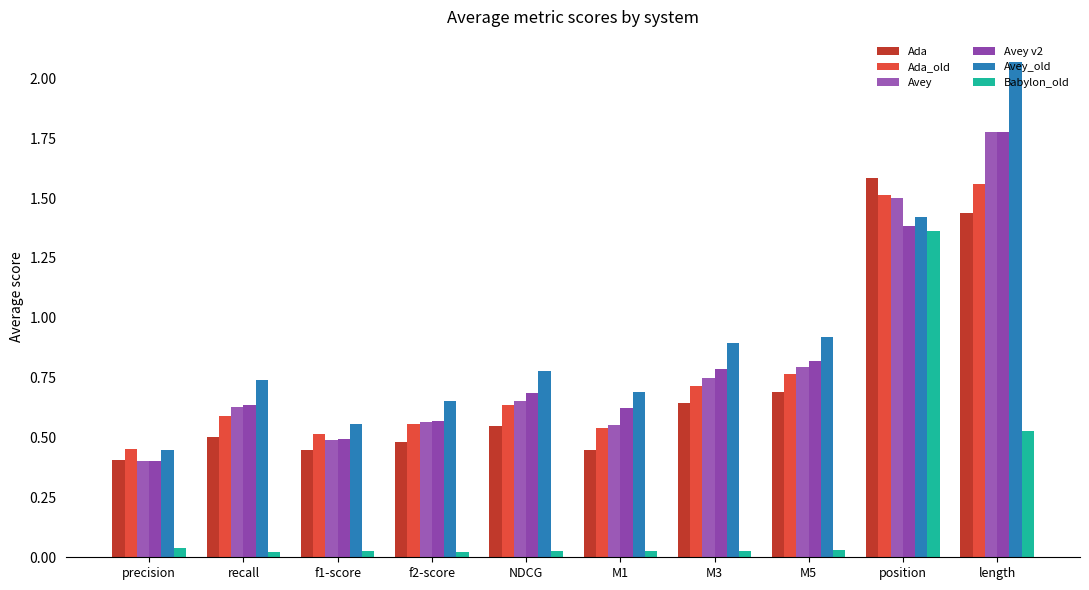

Is the value of Babylon_old at precision greater than the value of Avey_old at M5?

No